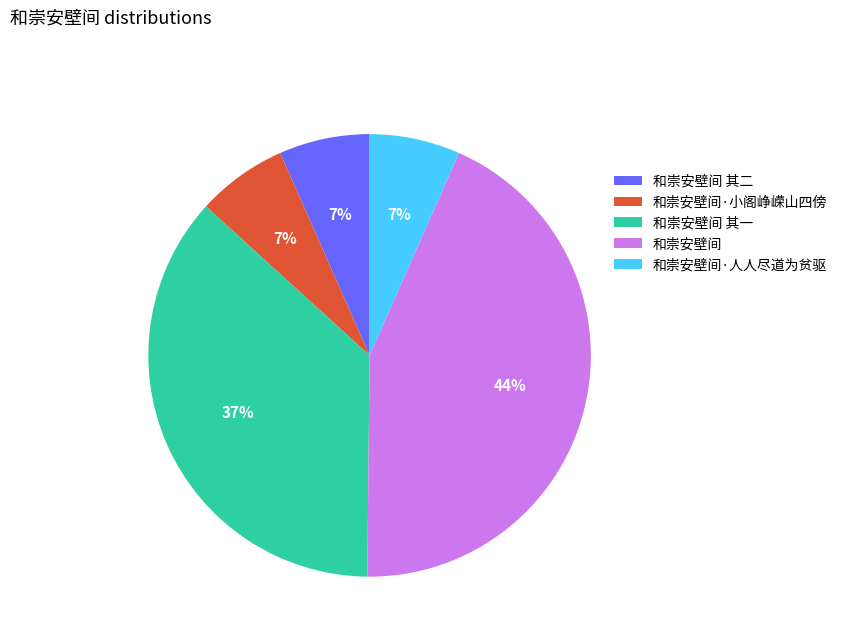

Does any single category account for the majority?

No